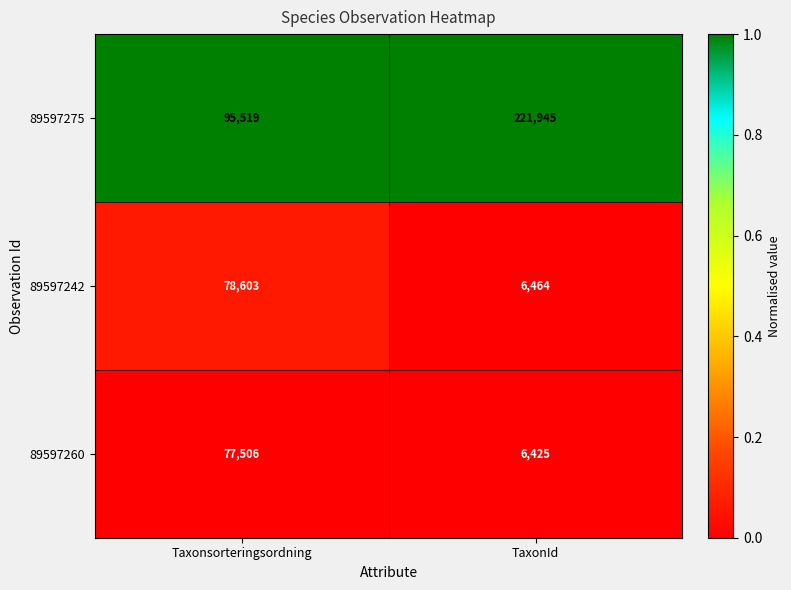

Between Taxonsorteringsordning and TaxonId, which series saw the biggest shift?

89597275